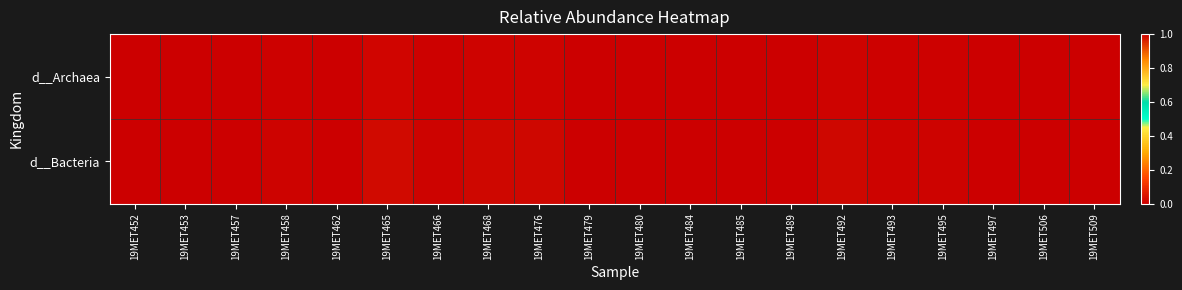

At 19MET476, list the series in order from largest to smallest.

d__Bacteria, d__Archaea